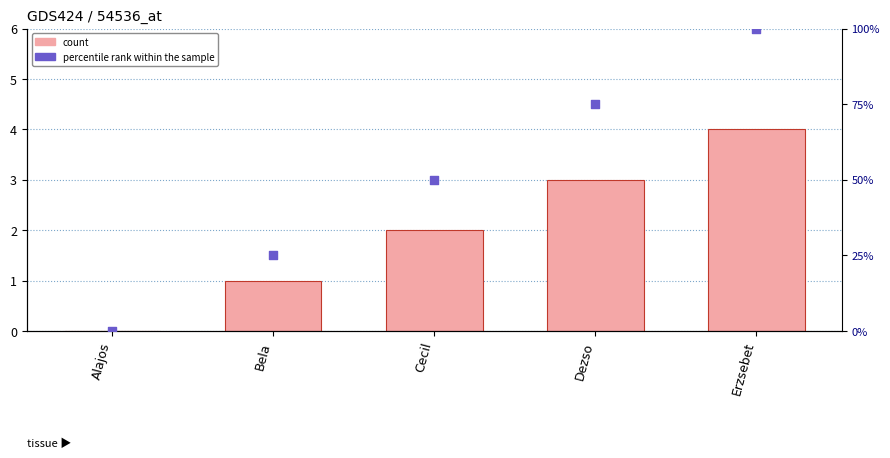

At how many categories does at least one series exceed 83?

1